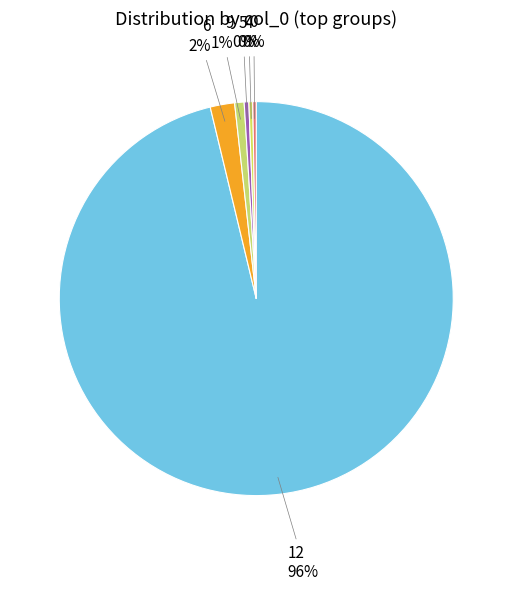

To the nearest percent, what is the average slice percentage?

17%